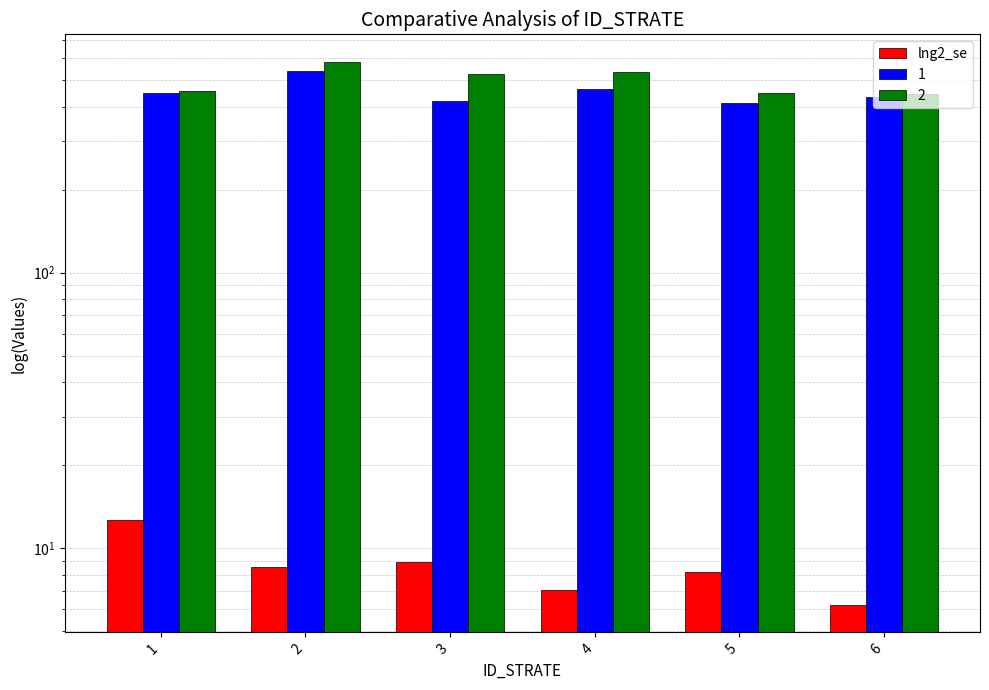

What is the approximate value at 5?

8.2